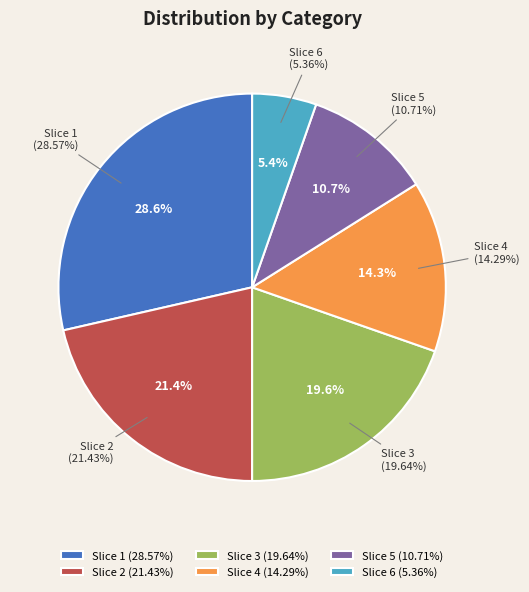

Is there any slice that represents more than half of the pie?

No